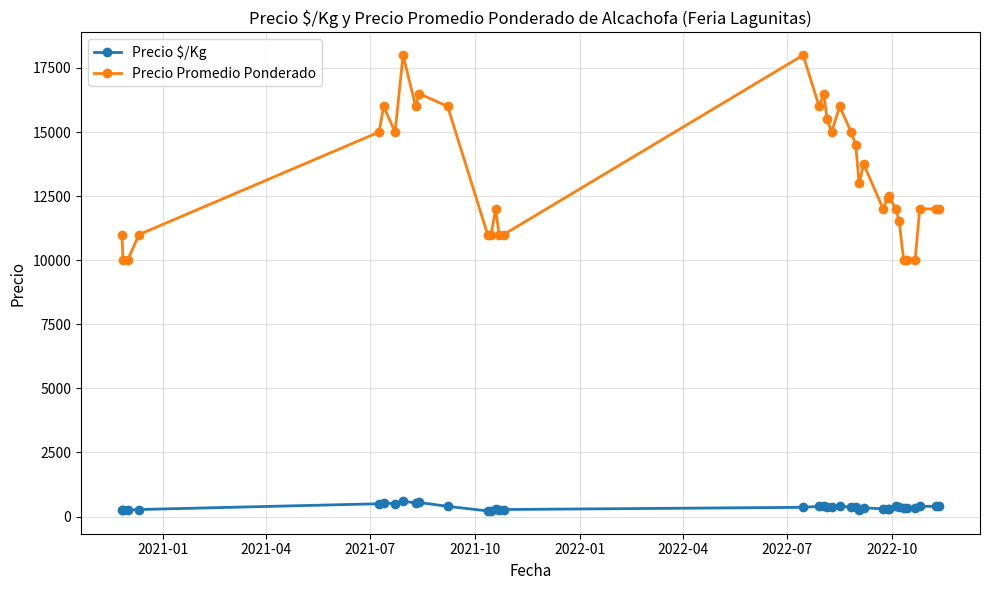

What is the greatest value displayed?

18000